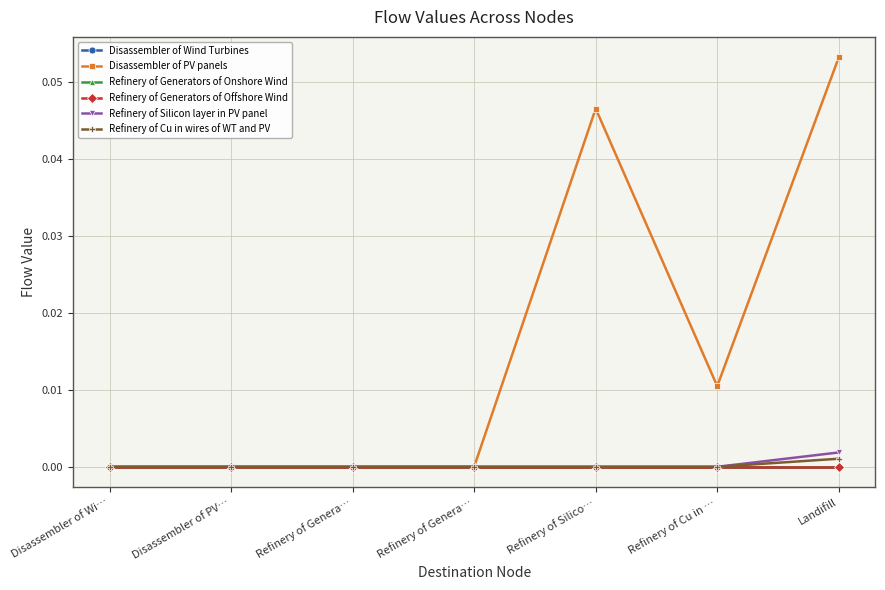

How many Disassembler of PV panels values are between 0 and 1?

7